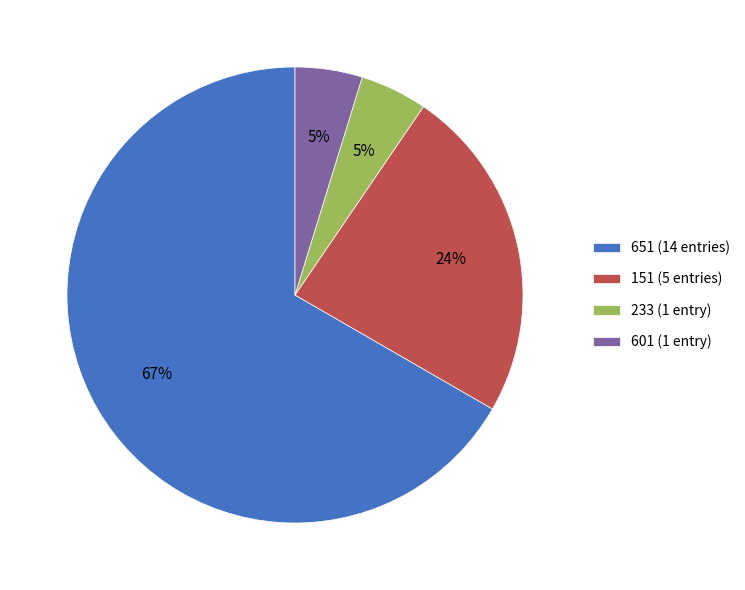

What percentage is the 151 slice, to the nearest percent?

24%